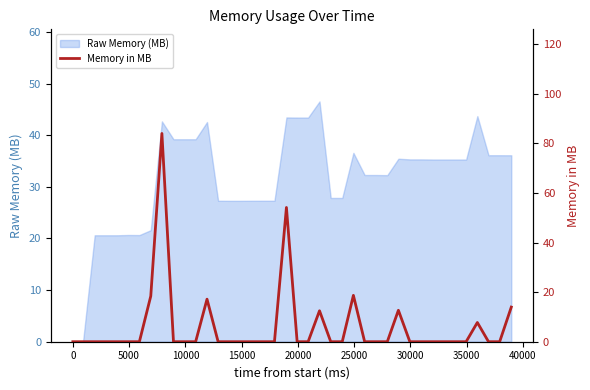

How many values are above zero?

9